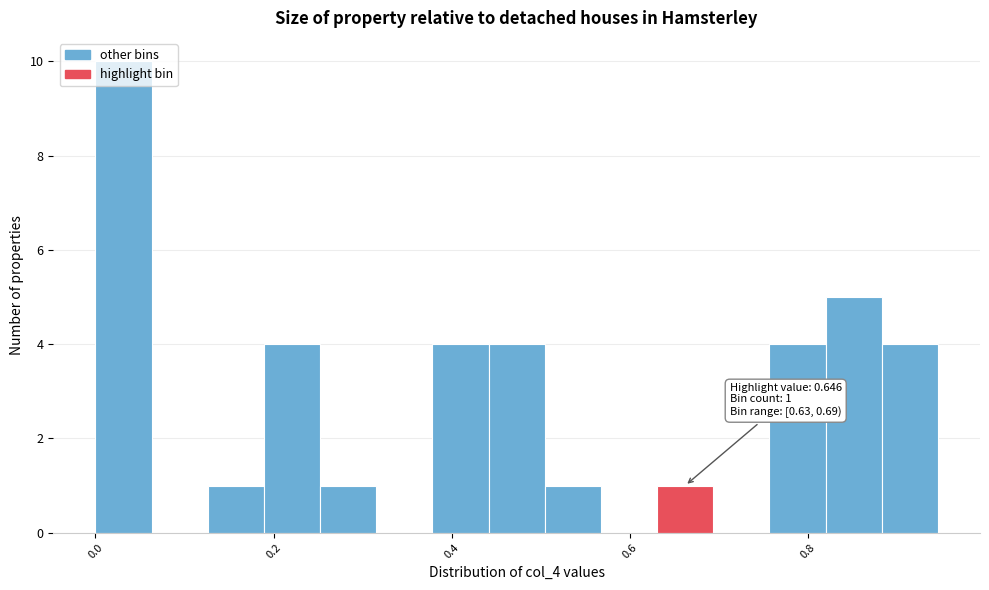

Around what value on the x-axis is the tallest bar? Give the approximate position of its centre, as read against the axis.

0.04